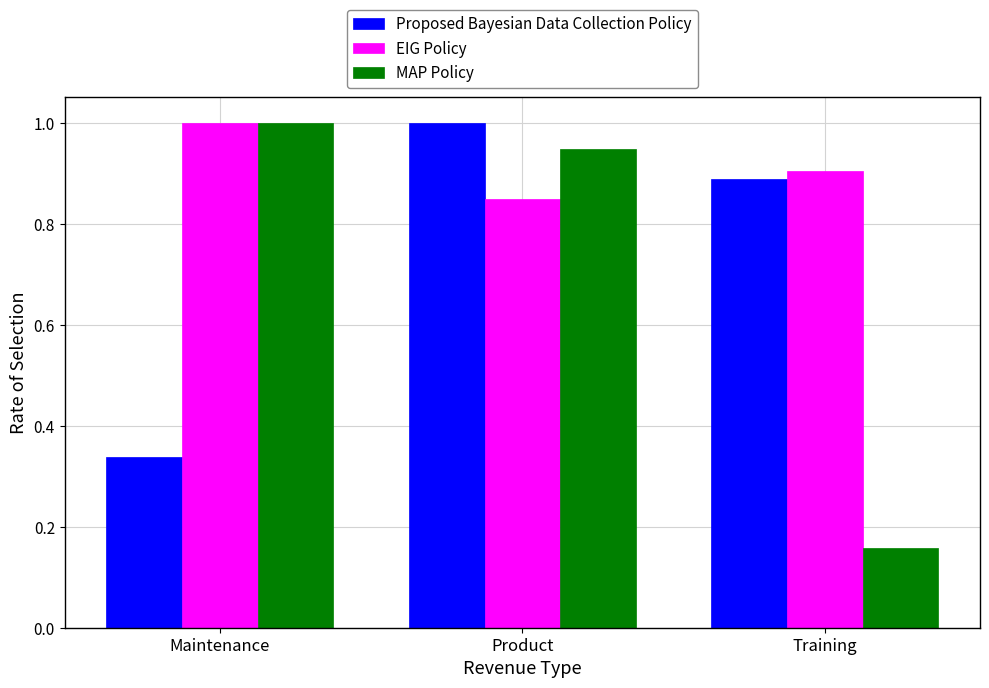

What is the label of the 2nd bar from the right?

Product